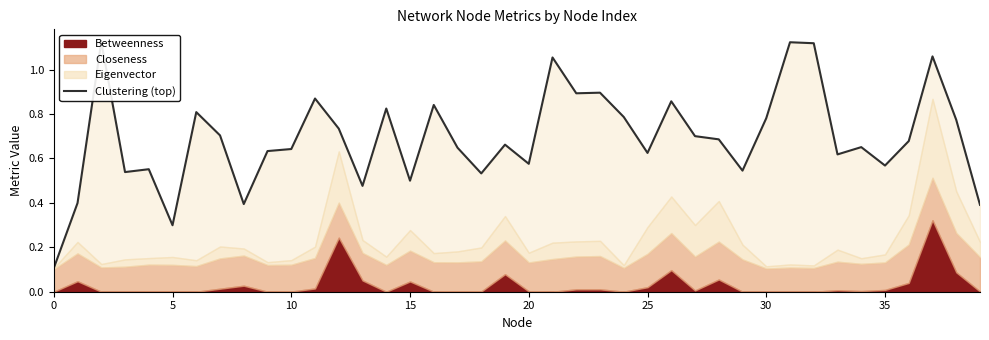

How many data points does each series have?

40